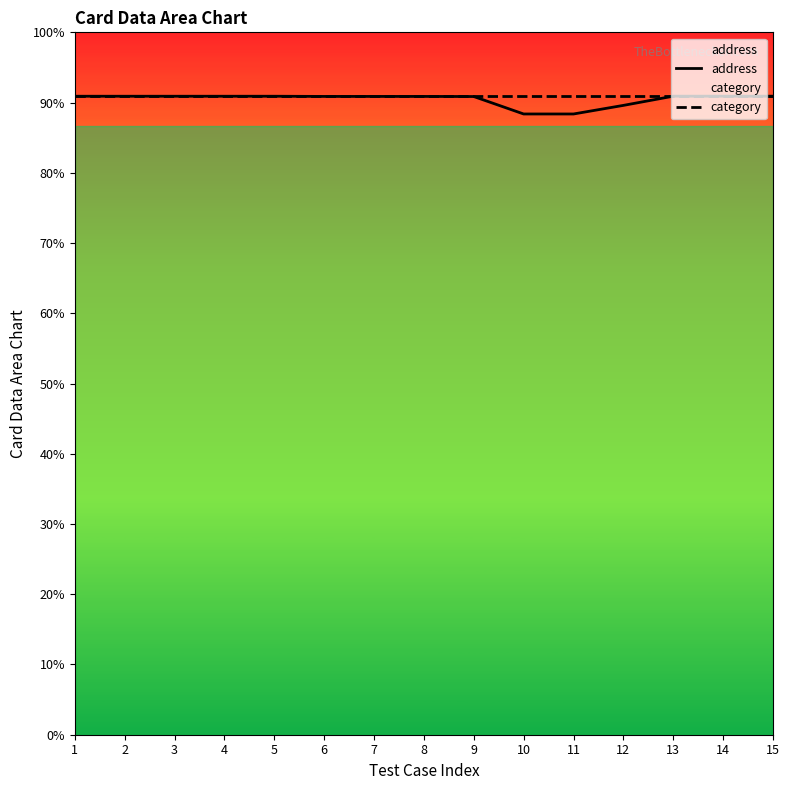

List the labels in order of address value, largest first.

13, 14, 15, 1, 2, 3, 4, 5, 6, 7, 8, 9, 12, 10, 11